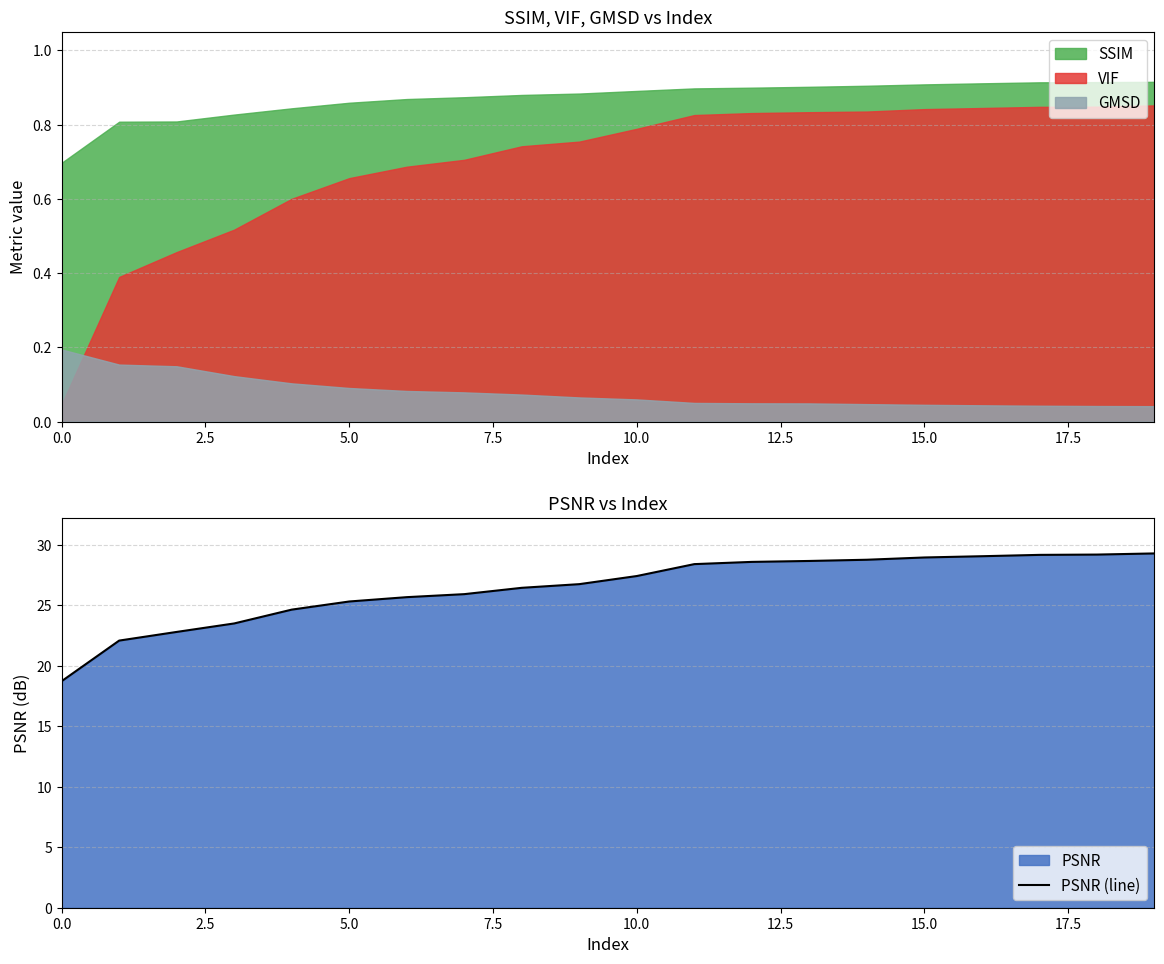

The chart shows a value of 26.8 at 9. True or false?

True